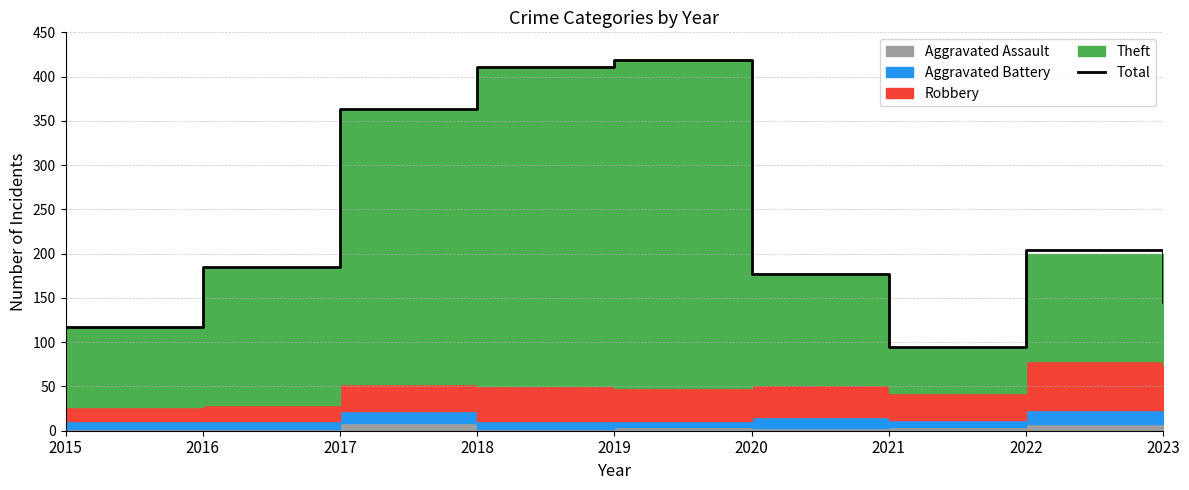

True or false: the data shows 411 at 2018.

True